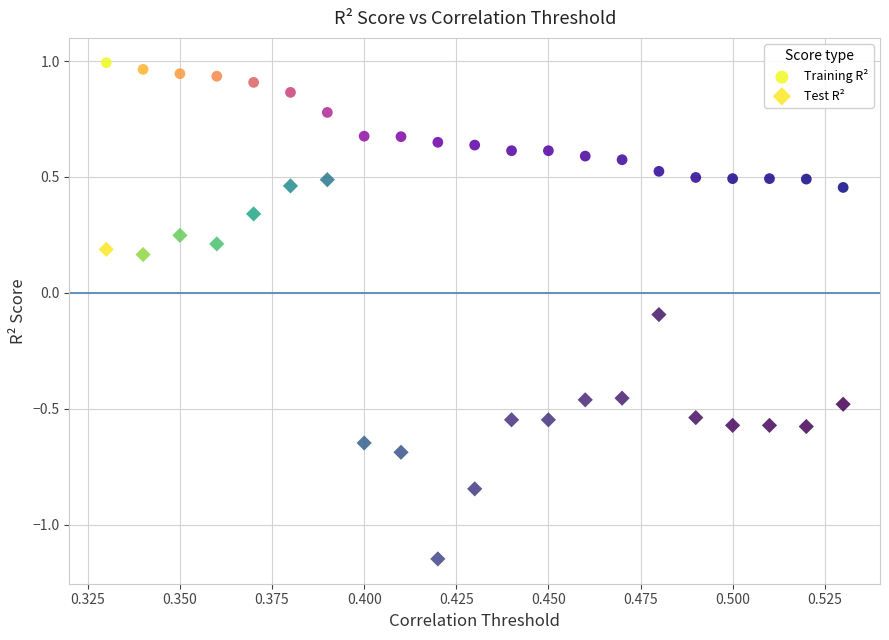

Which series has the widest spread of Y values?

Test R²